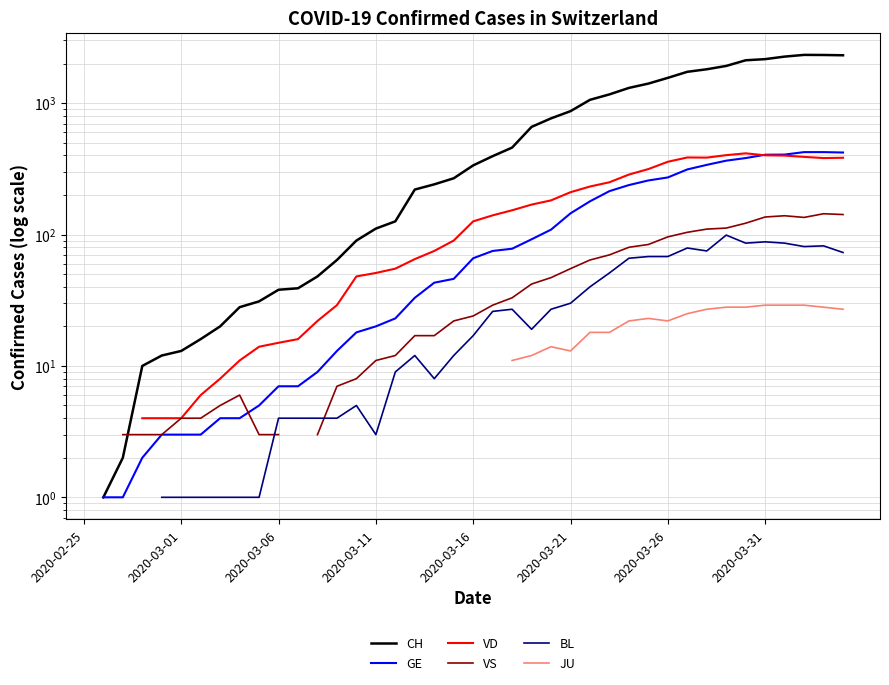

True or false: JU and BL intersect in this chart.

False